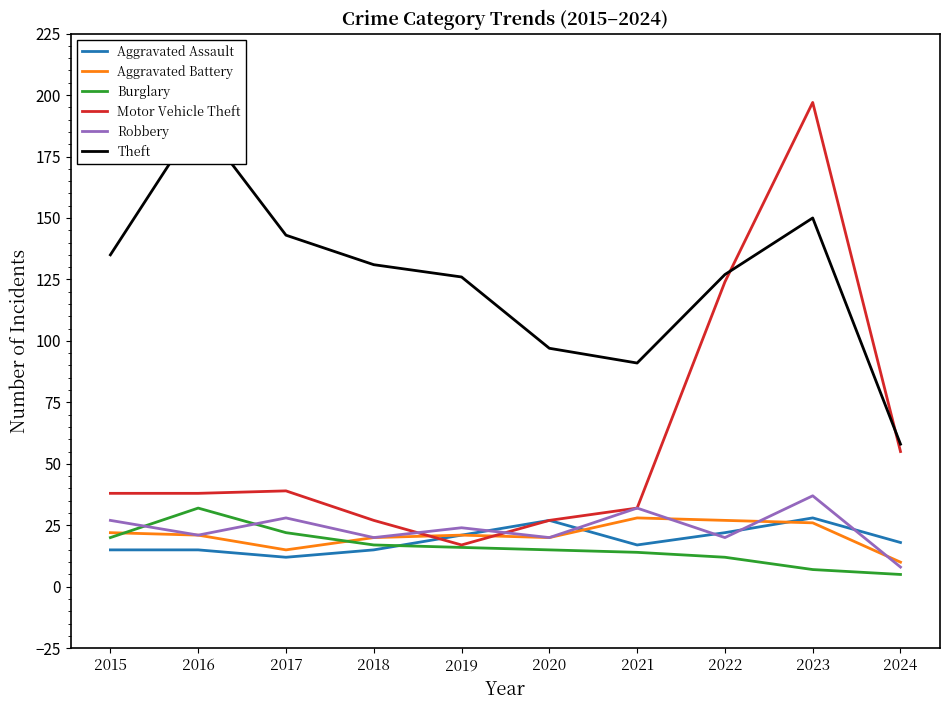

Which label corresponds to the smallest value in the chart?

2024